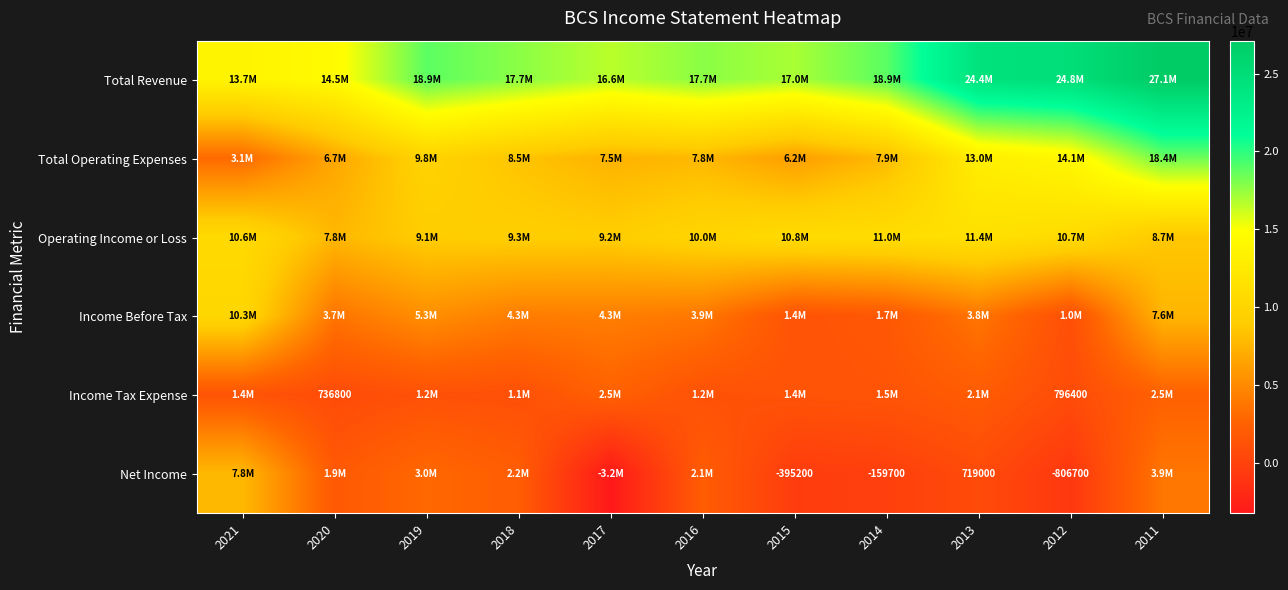

Is it true that Net Income equals 965499 at 2013?

False